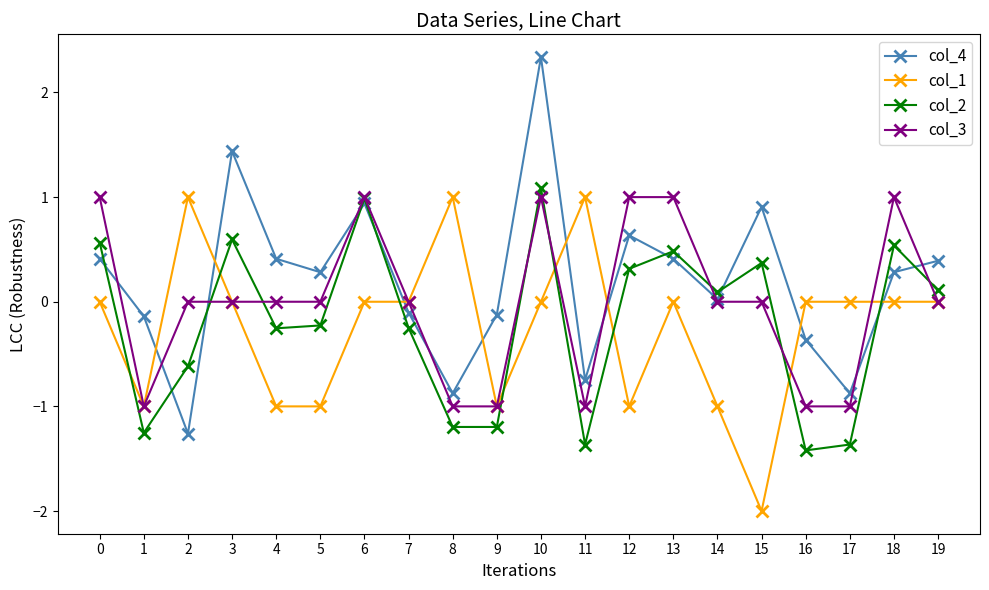

Does the chart have visible grid lines?

No